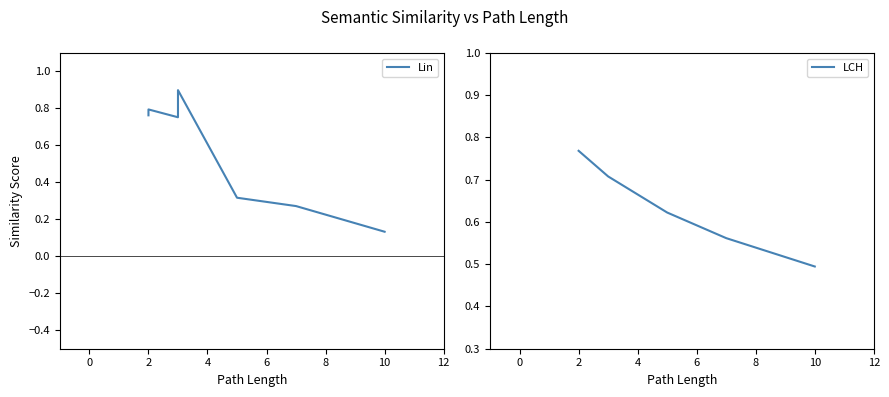

Reading right to left, list all the values displayed in this chart.

Lin: 0.1	0.3	0.3	0.9	0.8	0.8	0.8
LCH: 0.5	0.6	0.6	0.7	0.7	0.8	0.8